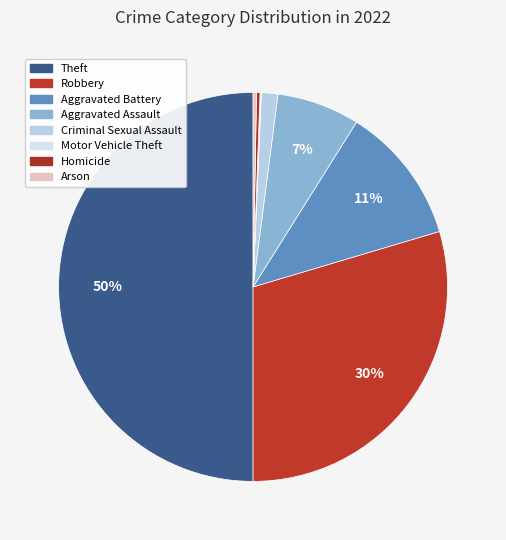

True or false: Aggravated Battery accounts for 24% of the total.

False